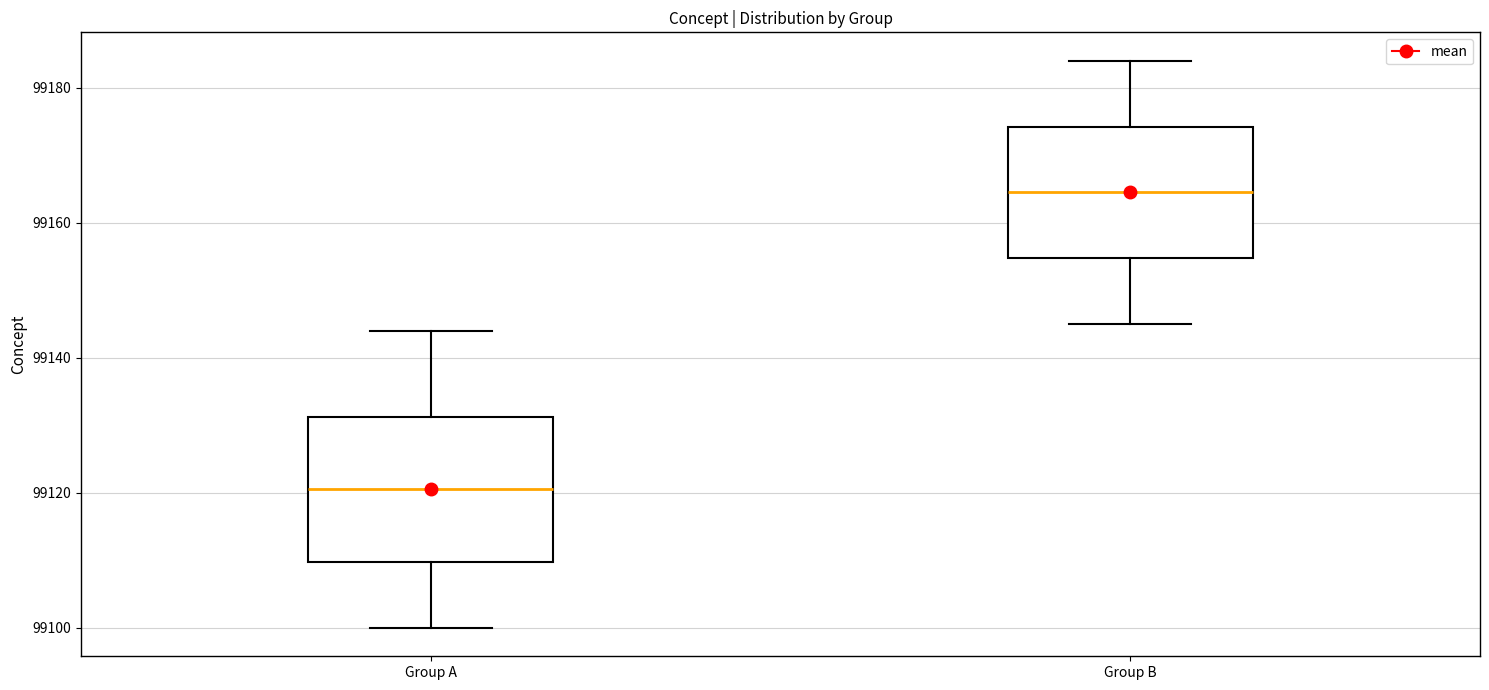

Reading left to right, transcribe this box plot: for each box, give where its median line is, the range the box spans, and where its two whiskers end, as read against the y-axis. The values are not printed on the chart, so give them approximately, as read against the axis.

Group A: median 99120, box 99110 to 99132, whiskers 99100 to 99144
Group B: median 99164, box 99154 to 99174, whiskers 99146 to 99184